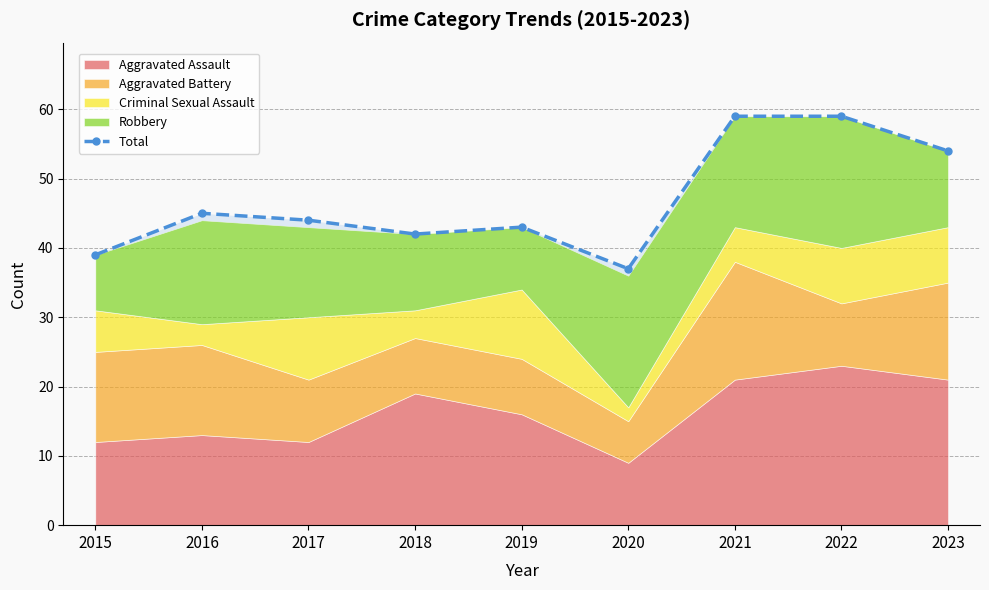

Does the chart have visible grid lines?

Yes